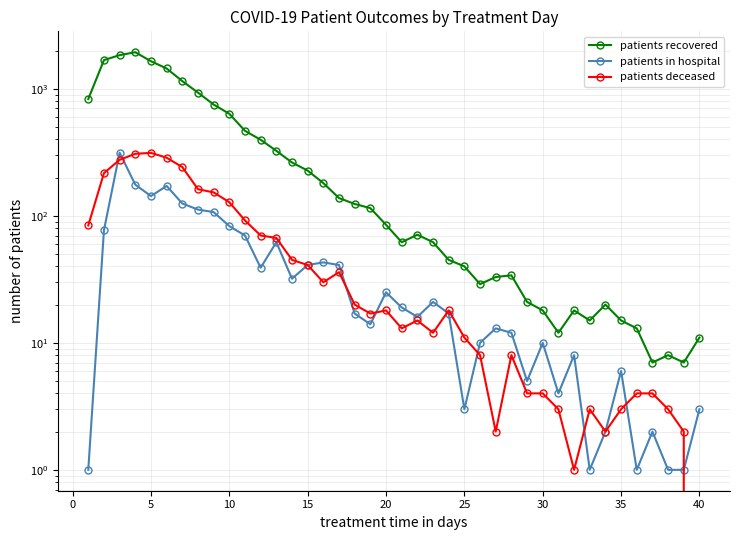

Which series has the largest range (max minus min)?

patients recovered